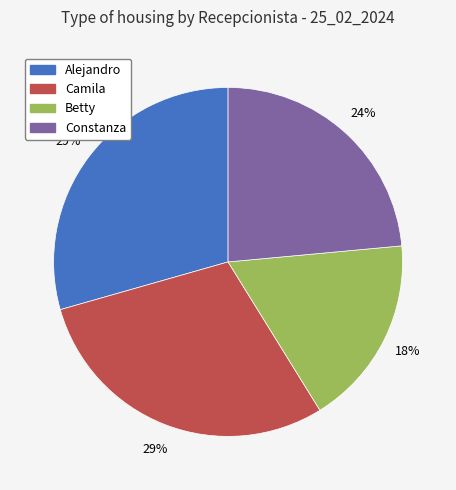

How many slices are in this pie chart?

4